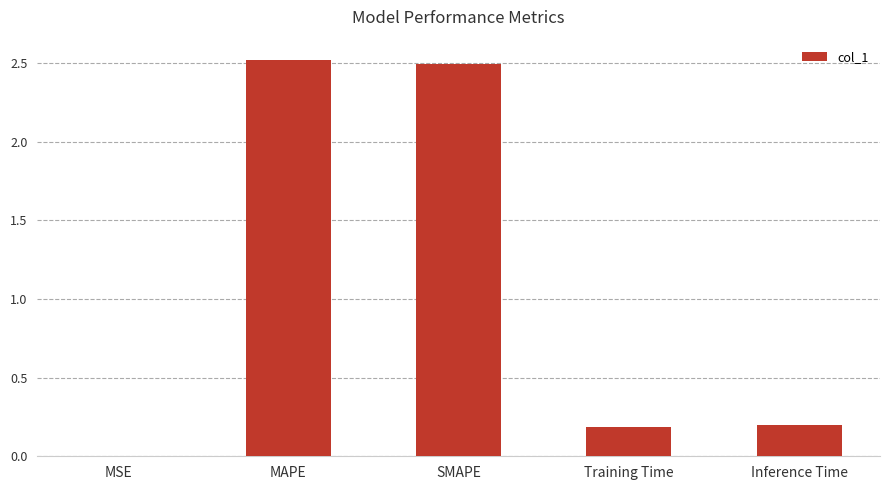

What is the maximum value shown in the chart?

2.5